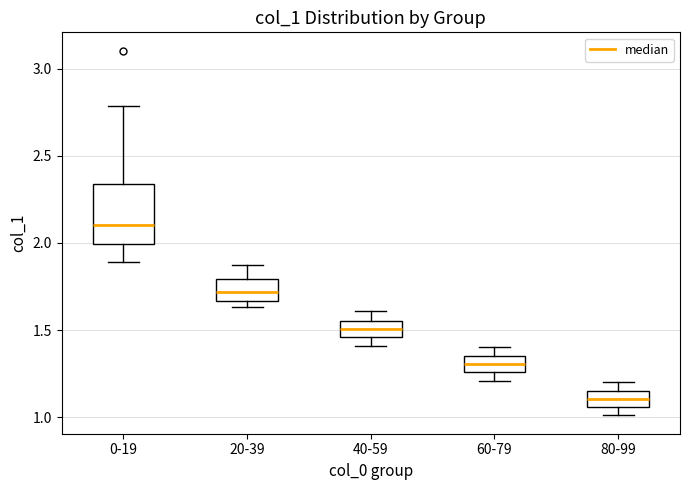

Where does the median line of the box for 80-99 sit on the y-axis? The values are not printed on the chart, so give them approximately, as read against the axis.

1.10